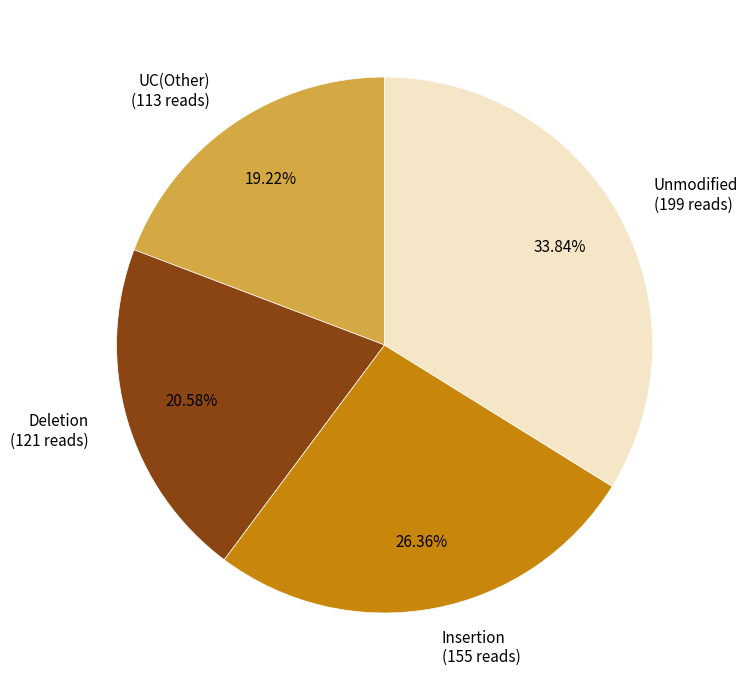

Do Insertion (155 reads) and Unmodified (199 reads) together represent more than half of the pie?

Yes